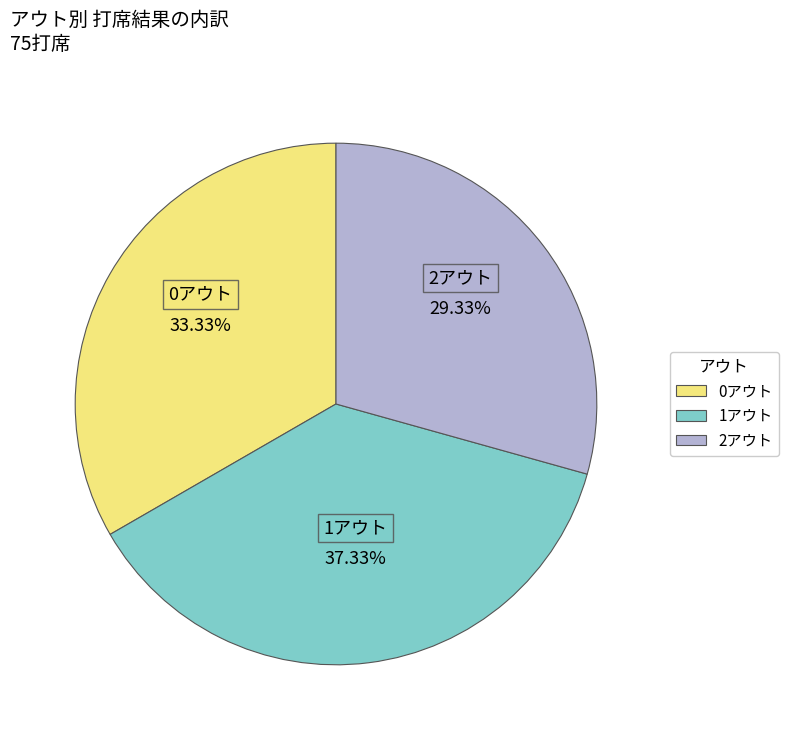

What portion of the pie excludes 1アウト?

62.7%